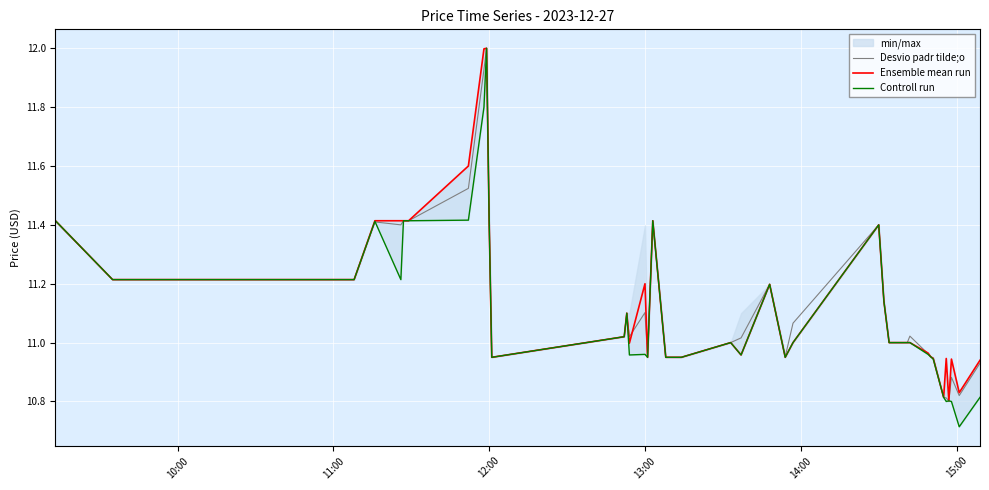

What is the value of the Ensemble mean run point at the 39th from the left?

10.8